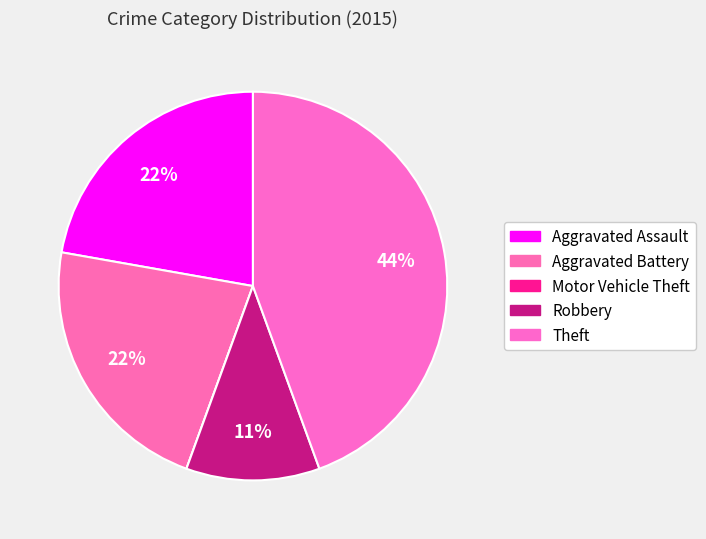

What is the smallest slice in the pie chart?

Motor Vehicle Theft